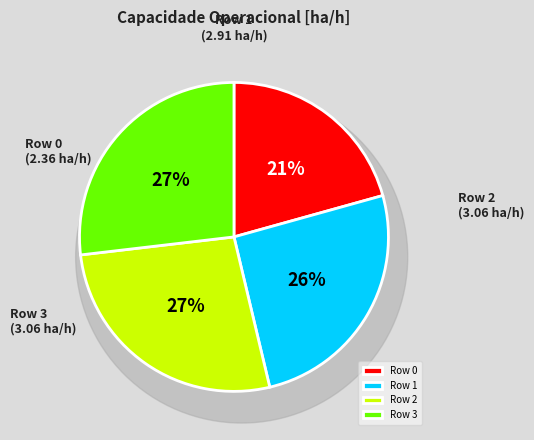

To the nearest percent, what is the difference between the largest and smallest slice percentages?

6%